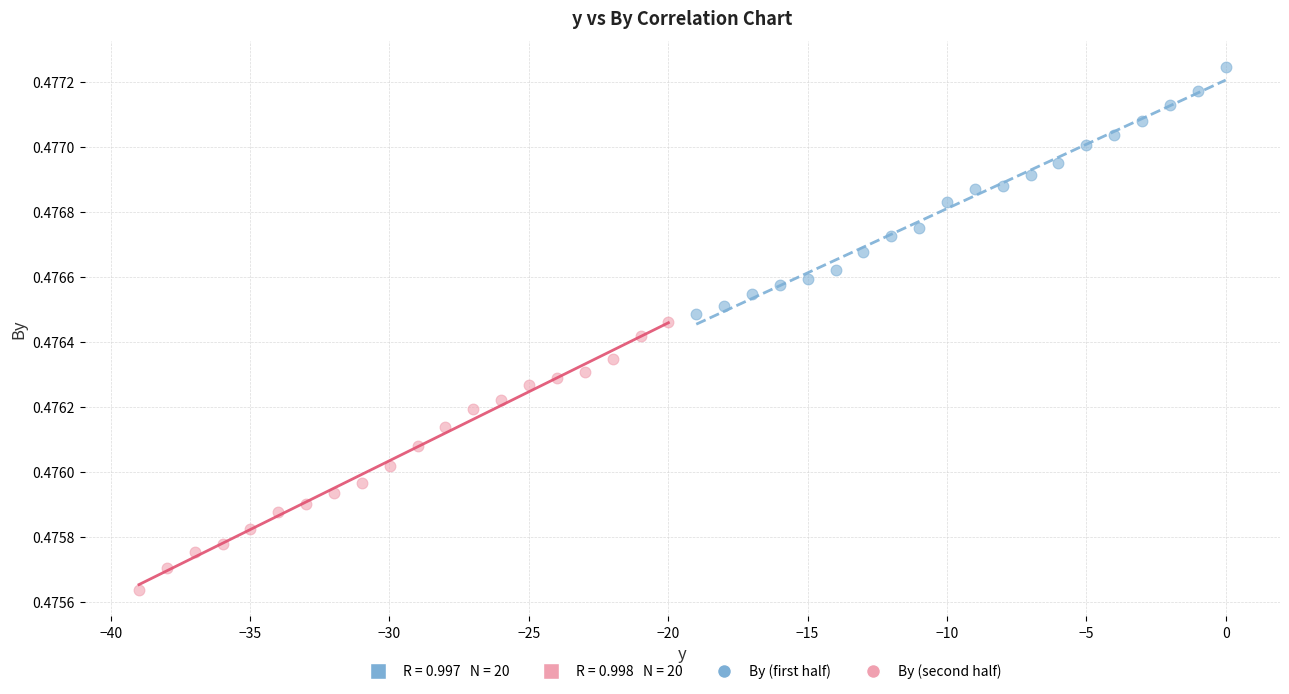

Which series contains the lowest Y value?

By (second half)